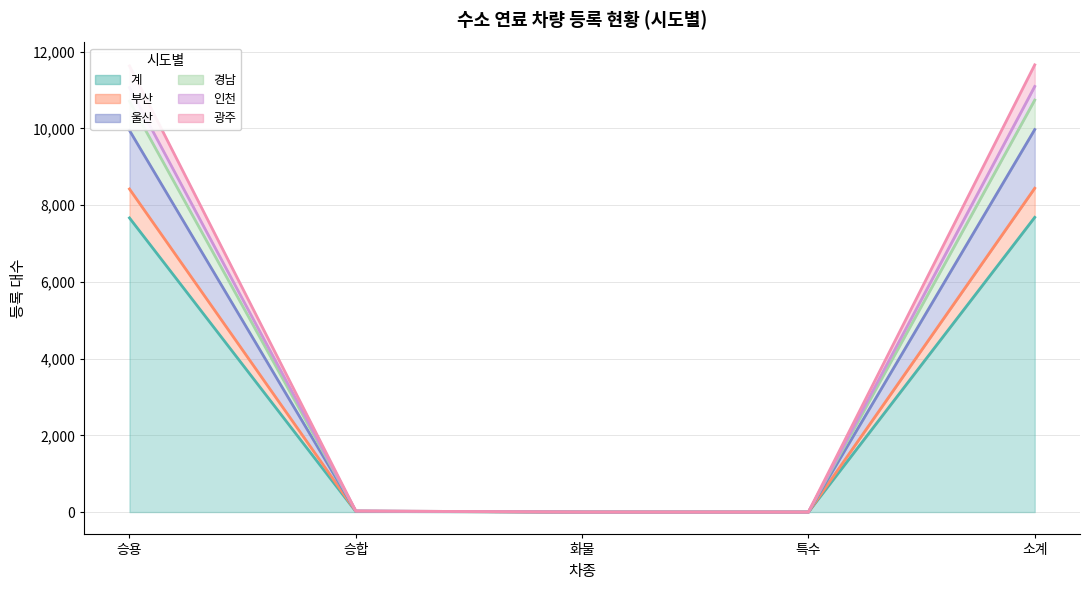

At which label does 부산 first exceed 20?

승용